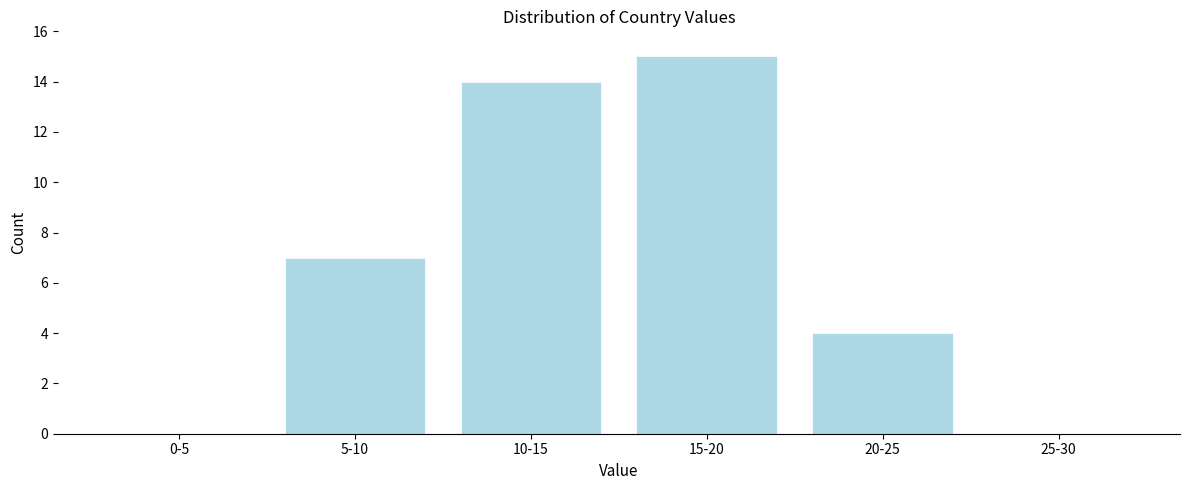

Reading right to left, transcribe all the data shown in this chart.

25-30=0	20-25=4	15-20=15	10-15=14	5-10=7	0-5=0